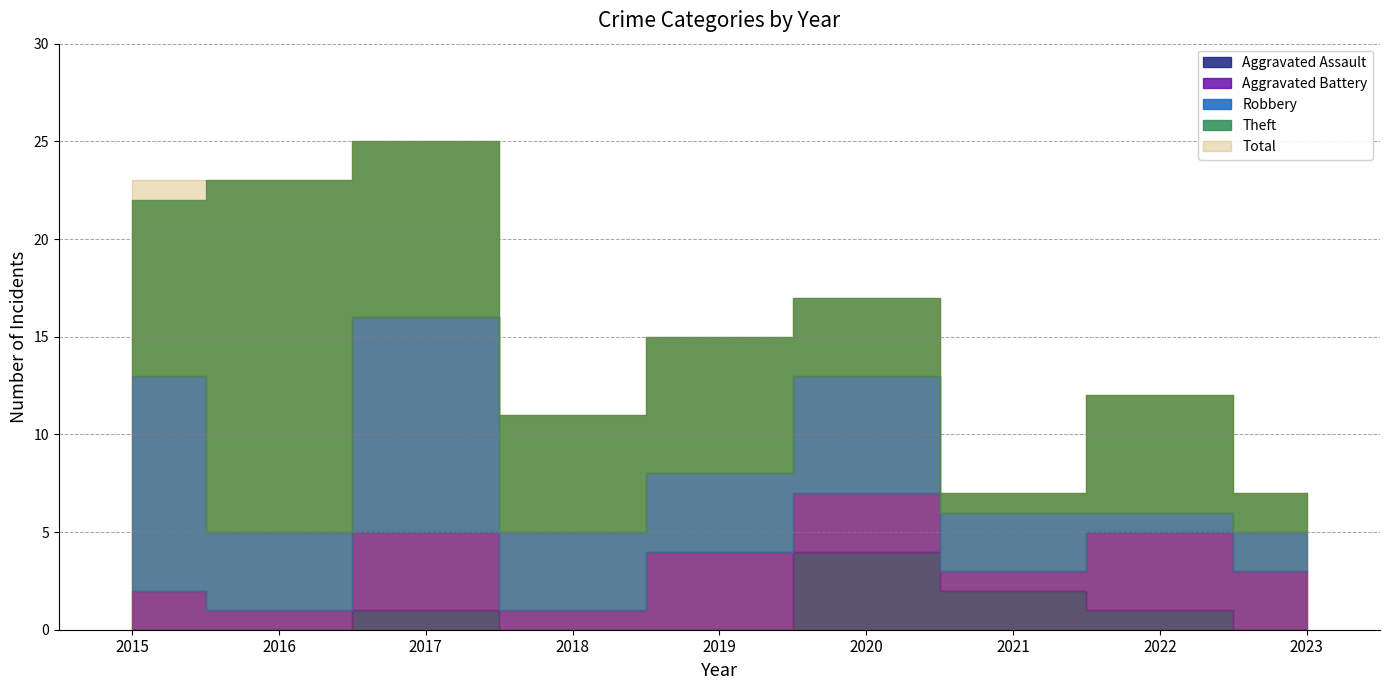

Where is the first local maximum for Robbery?

2017